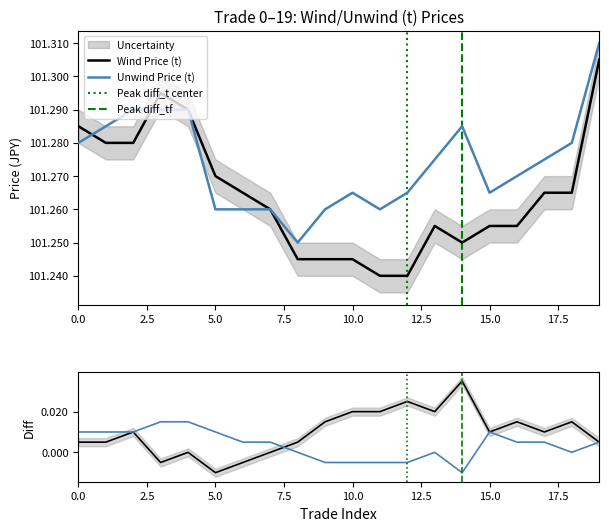

Reading left to right, what are all the values shown in this chart?

wind_t_p: 0=101.3	1=101.3	2=101.3	3=101.3	4=101.3	5=101.3	6=101.3	7=101.3	8=101.2	9=101.2	10=101.2	11=101.2	12=101.2	13=101.3	14=101.2	15=101.3	16=101.3	17=101.3	18=101.3	19=101.3
unwind_t_p: 0=101.3	1=101.3	2=101.3	3=101.3	4=101.3	5=101.3	6=101.3	7=101.3	8=101.2	9=101.3	10=101.3	11=101.3	12=101.3	13=101.3	14=101.3	15=101.3	16=101.3	17=101.3	18=101.3	19=101.3
diff_t: 0=0.0	1=0.0	2=0.0	3=-0.0	4=0.0	5=-0.0	6=-0.0	7=0.0	8=0.0	9=0.0	10=0.0	11=0.0	12=0.0	13=0.0	14=0.0	15=0.0	16=0.0	17=0.0	18=0.0	19=0.0
diff_tf: 0=0.0	1=0.0	2=0.0	3=0.0	4=0.0	5=0.0	6=0.0	7=0.0	8=0.0	9=-0.0	10=-0.0	11=-0.0	12=-0.0	13=0.0	14=-0.0	15=0.0	16=0.0	17=0.0	18=0.0	19=0.0